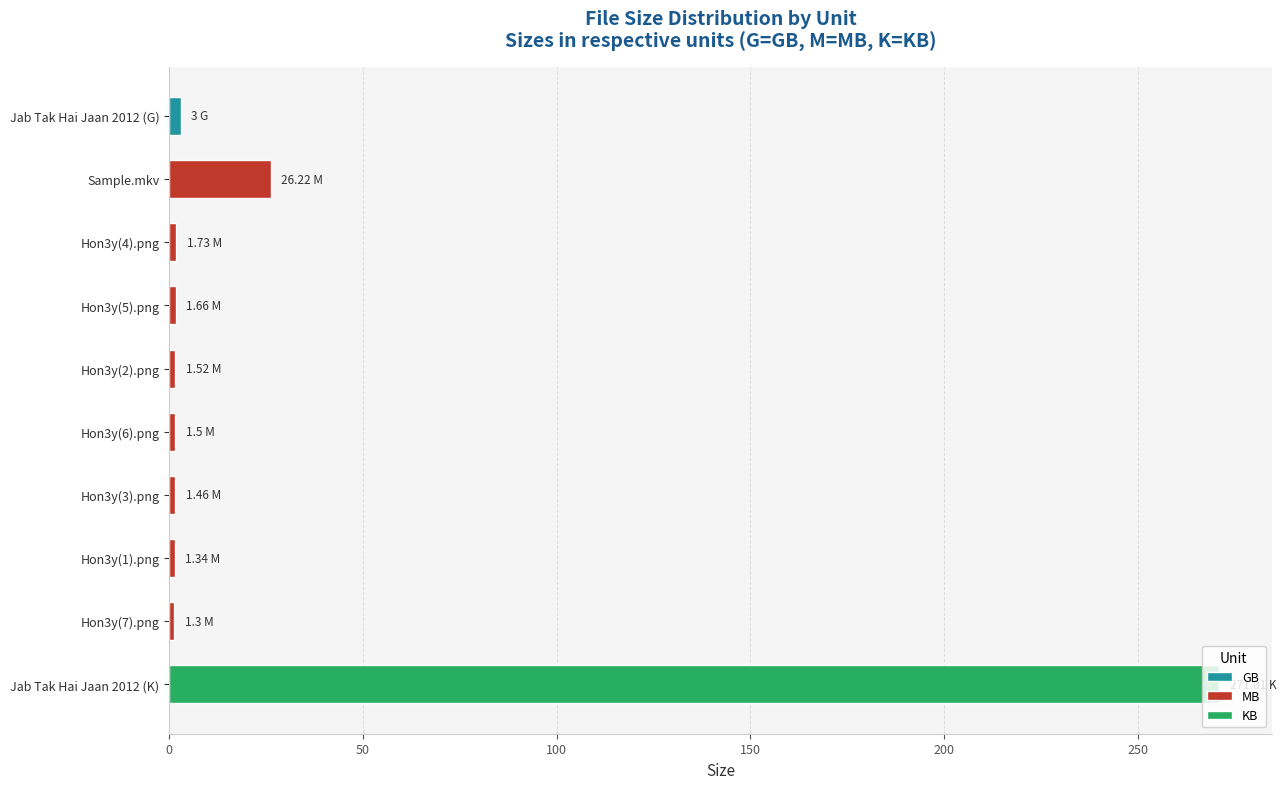

Is it true that the value at Hon3y(1).png is 0.8?

False